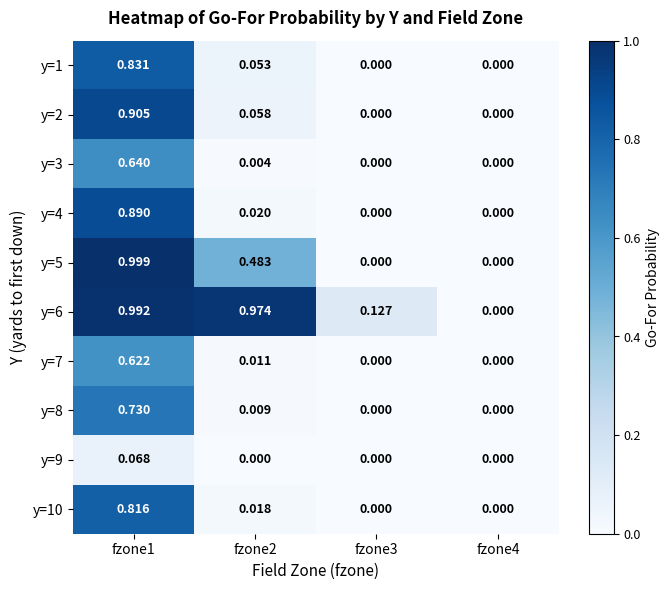

Is the value of y=7 at fzone2 greater than the value of y=4 at fzone1?

No